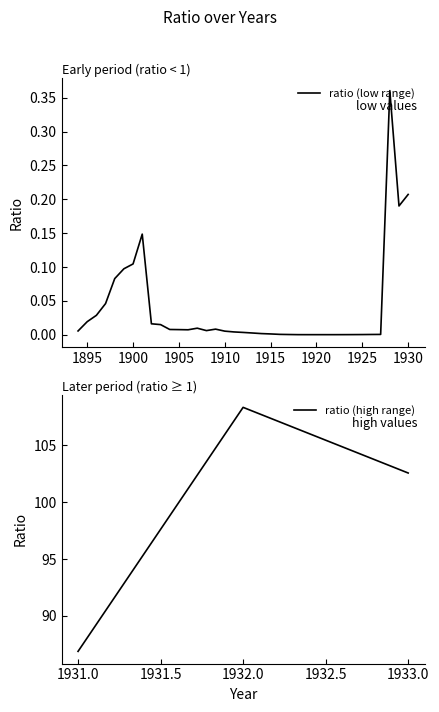

The chart shows a value of 0.3 at 1928. True or false?

False